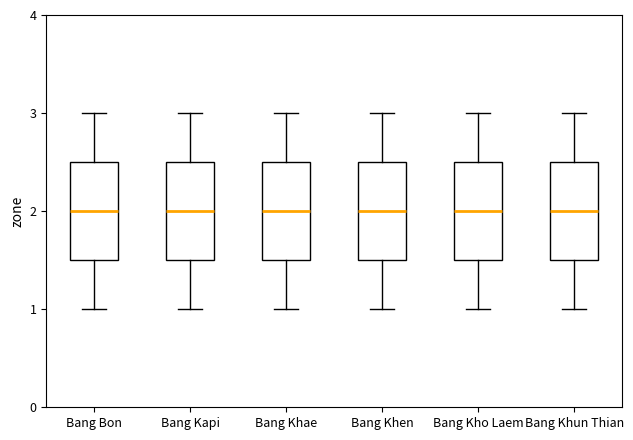

Where does the lower whisker of the box for Bang Khen end on the y-axis? The values are not printed on the chart, so give them approximately, as read against the axis.

1.0